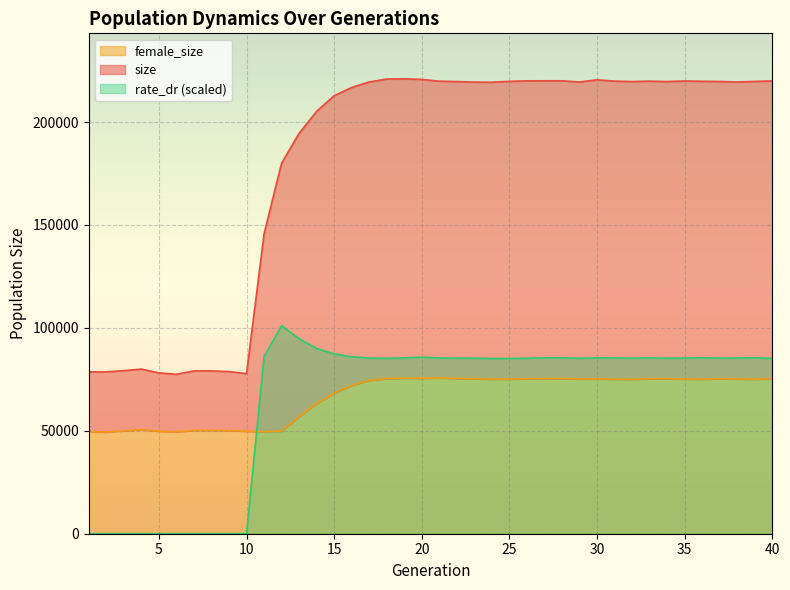

True or false: female_size and size cross at least once.

False